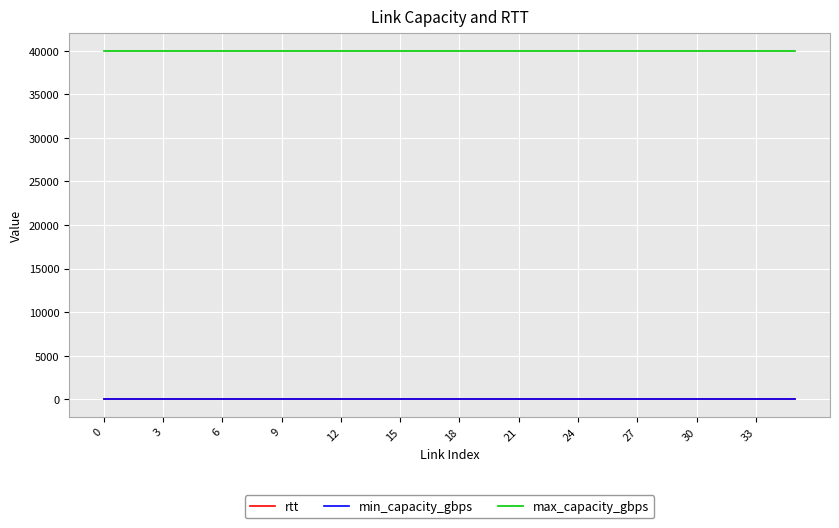

True or false: max_capacity_gbps and min_capacity_gbps intersect in this chart.

False